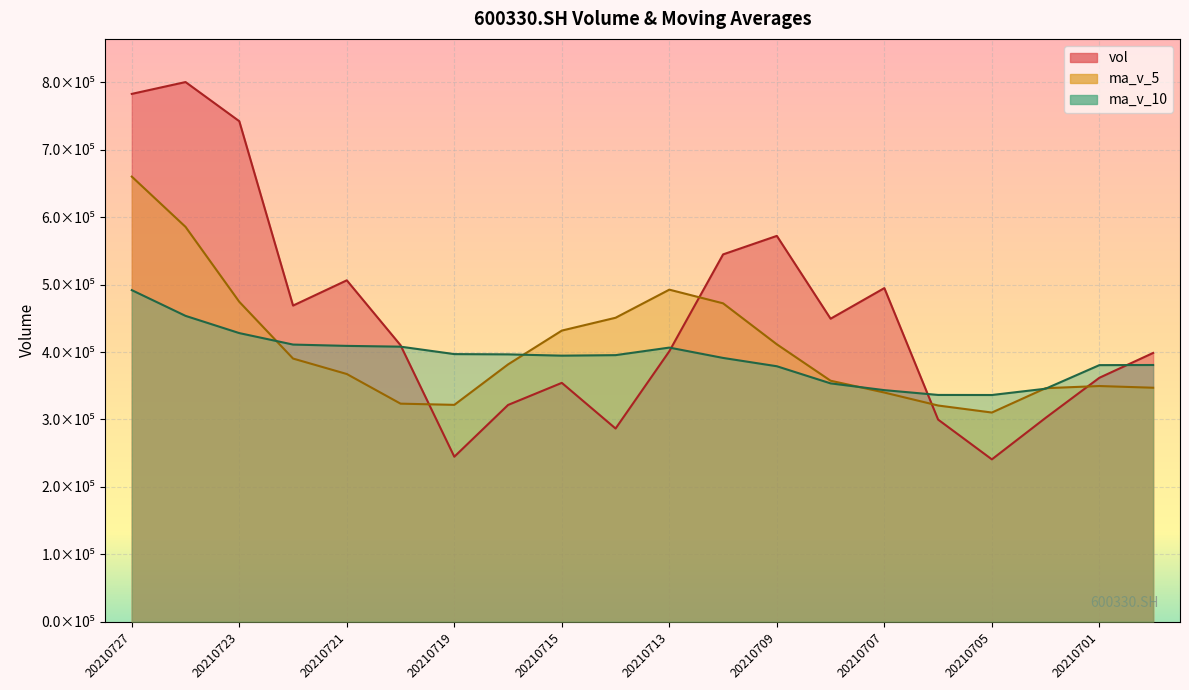

Reading left to right, transcribe all the data shown in this chart.

vol: 20210727=783042.2	20210726=800608.9	20210723=742511.5	20210722=468919.9	20210721=506401.7	20210720=410071.0	20210719=244636.2	20210716=321447.7	20210715=354235.2	20210714=286477.1	20210713=401165.7	20210712=544863.7	20210709=572326.4	20210708=449434.3	20210707=494866.8	20210706=299731.5	20210705=240710.6	20210702=302290.3	20210701=361775.0	20210630=398613.0
ma_v_5: 20210727=660296.8	20210726=585702.6	20210723=474508.1	20210722=390295.3	20210721=367358.4	20210720=323373.4	20210719=321592.4	20210716=381637.9	20210715=431813.6	20210714=450853.4	20210713=492531.4	20210712=472244.5	20210709=411413.9	20210708=357406.7	20210707=339874.9	20210706=320624.1	20210705=310197.5	20210702=346354.1	20210701=349523.2	20210630=347006.8
ma_v_10: 20210727=491835.1	20210726=453647.5	20210723=428073.0	20210722=411054.5	20210721=409105.9	20210720=407952.4	20210719=396918.5	20210716=396525.9	20210715=394610.2	20210714=395364.2	20210713=406577.7	20210712=391221.0	20210709=378884.0	20210708=353465.0	20210707=343440.9	20210706=336314.0	20210705=336212.5	20210702=345551.9	20210701=380547.4	20210630=380732.6